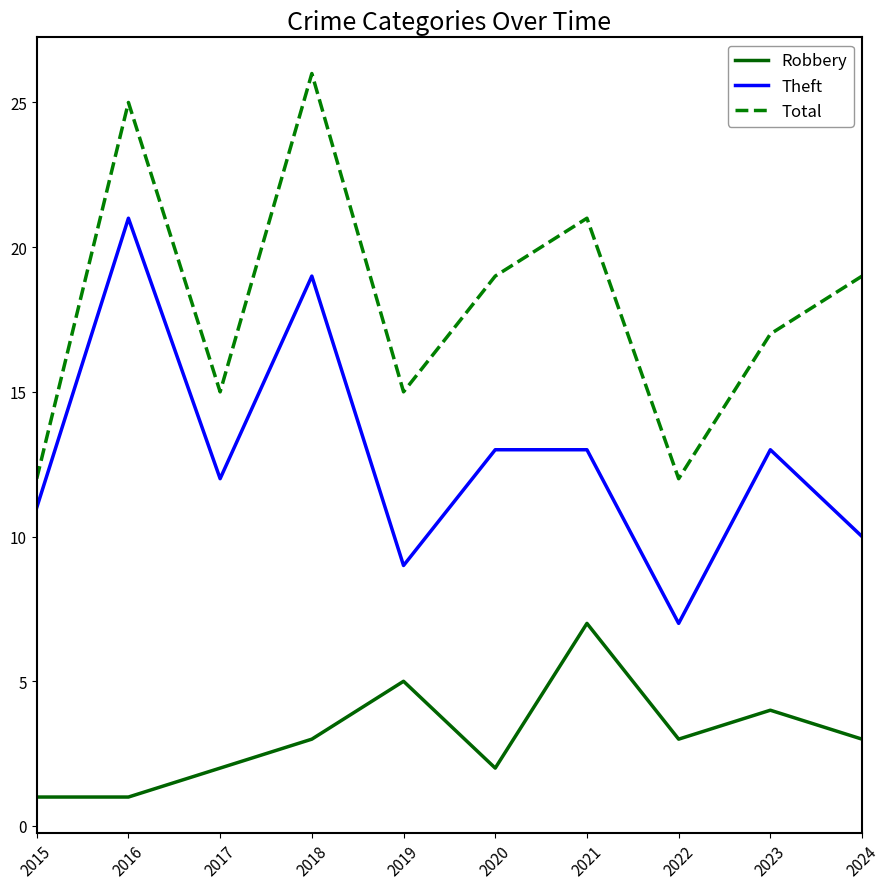

How many lines are shown in the chart?

3